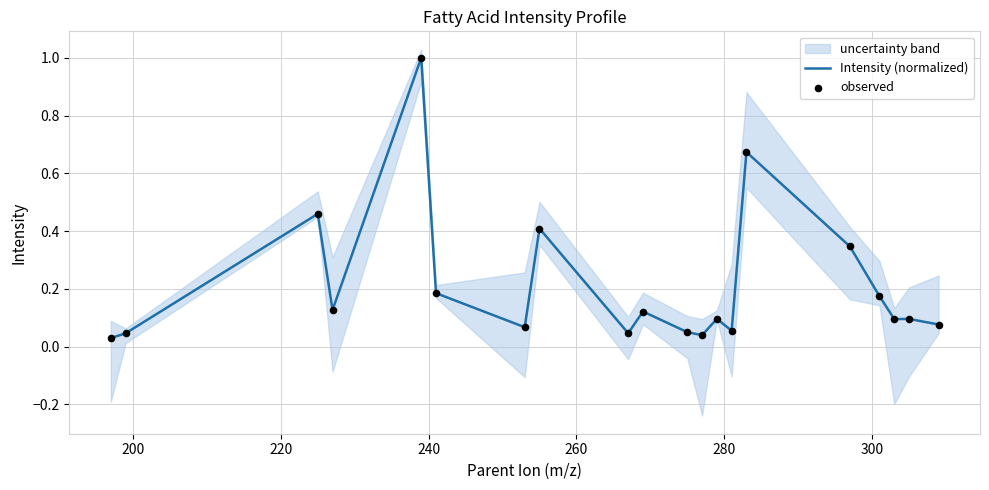

Which series has the widest spread of Y values?

Intensity (normalized)